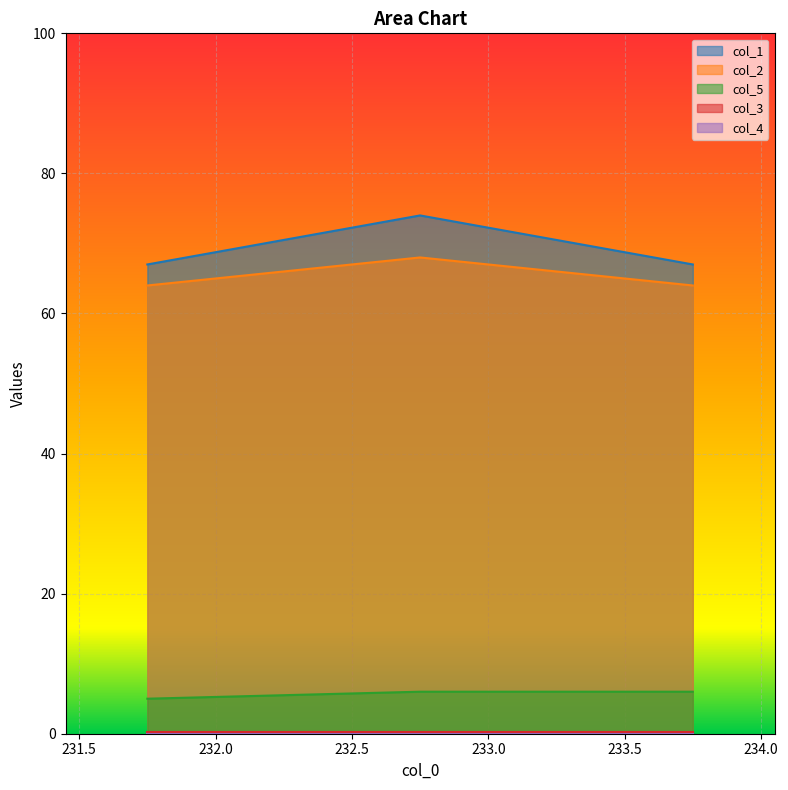

Which has a higher value, 232.75 or 231.75?

232.75